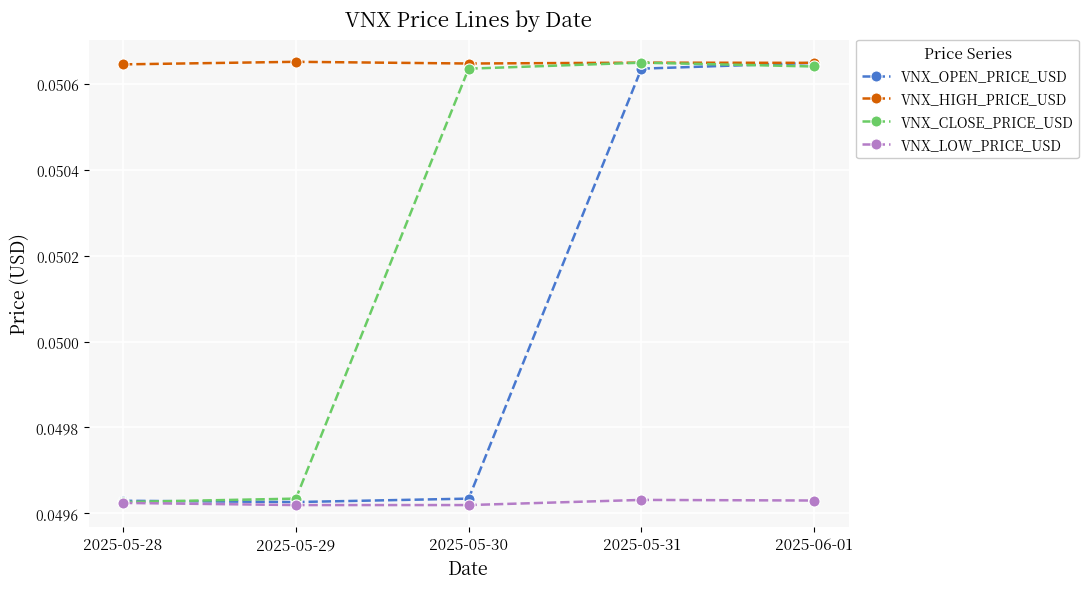

Which series changed the most between 2025-05-28 and 2025-05-30?

VNX_CLOSE_PRICE_USD